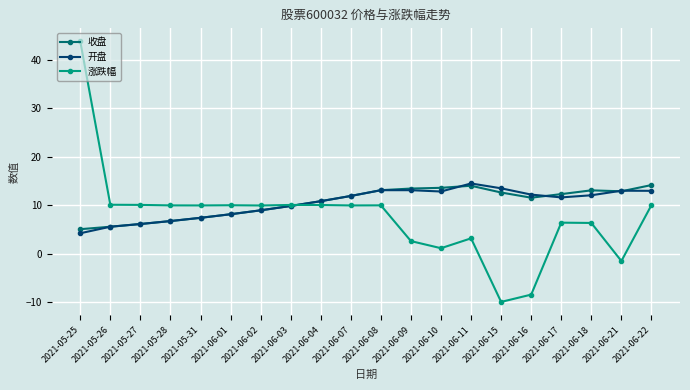

After their last crossing, which series has the higher values: 涨跌幅 or 开盘?

开盘